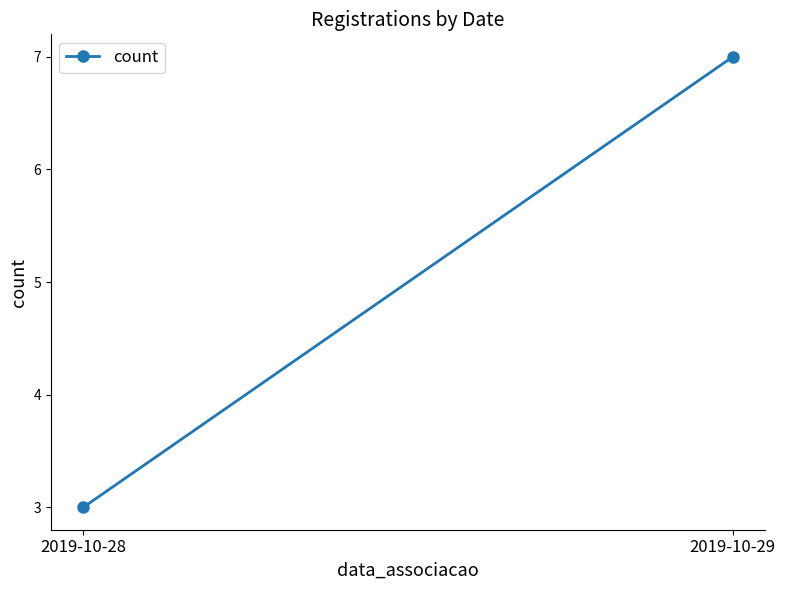

What is the change in value from 2019-10-28 to 2019-10-29?

+4